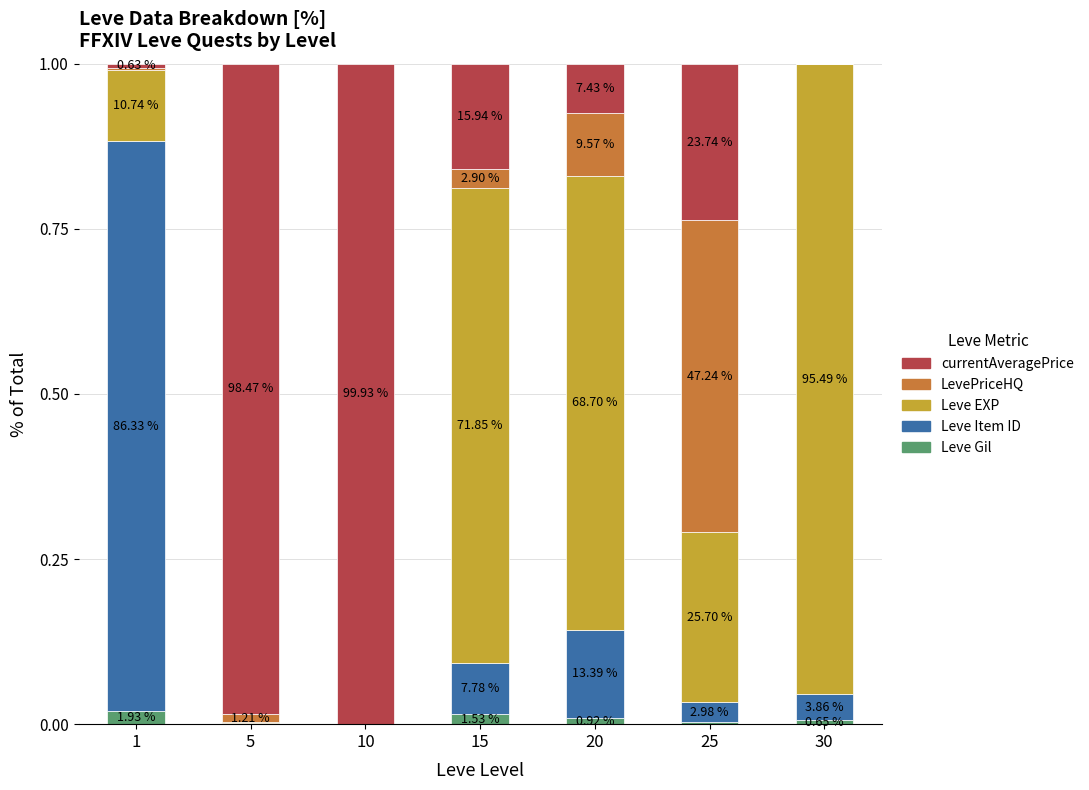

The Leve Item ID series shows 0.0 at 25. True or false?

False